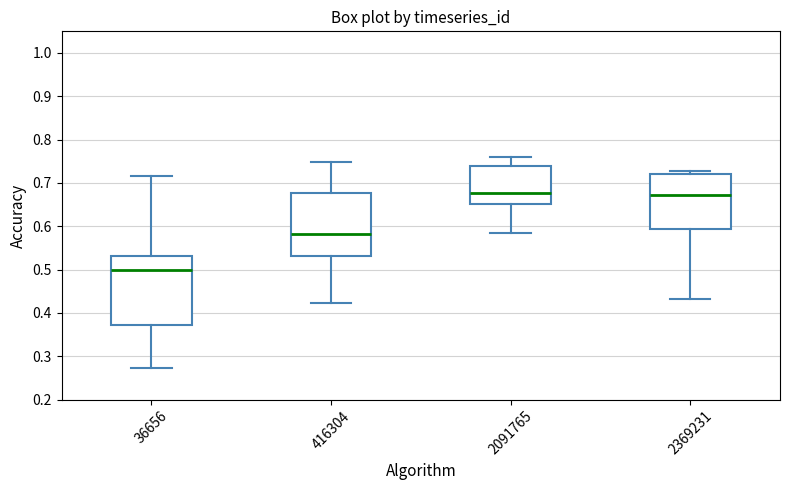

Comparing the boxes themselves (not the whiskers), which one is the tallest?

36656